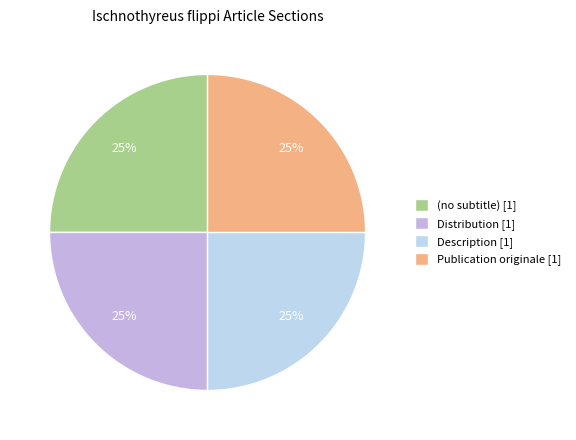

Is Description the majority of the pie?

No